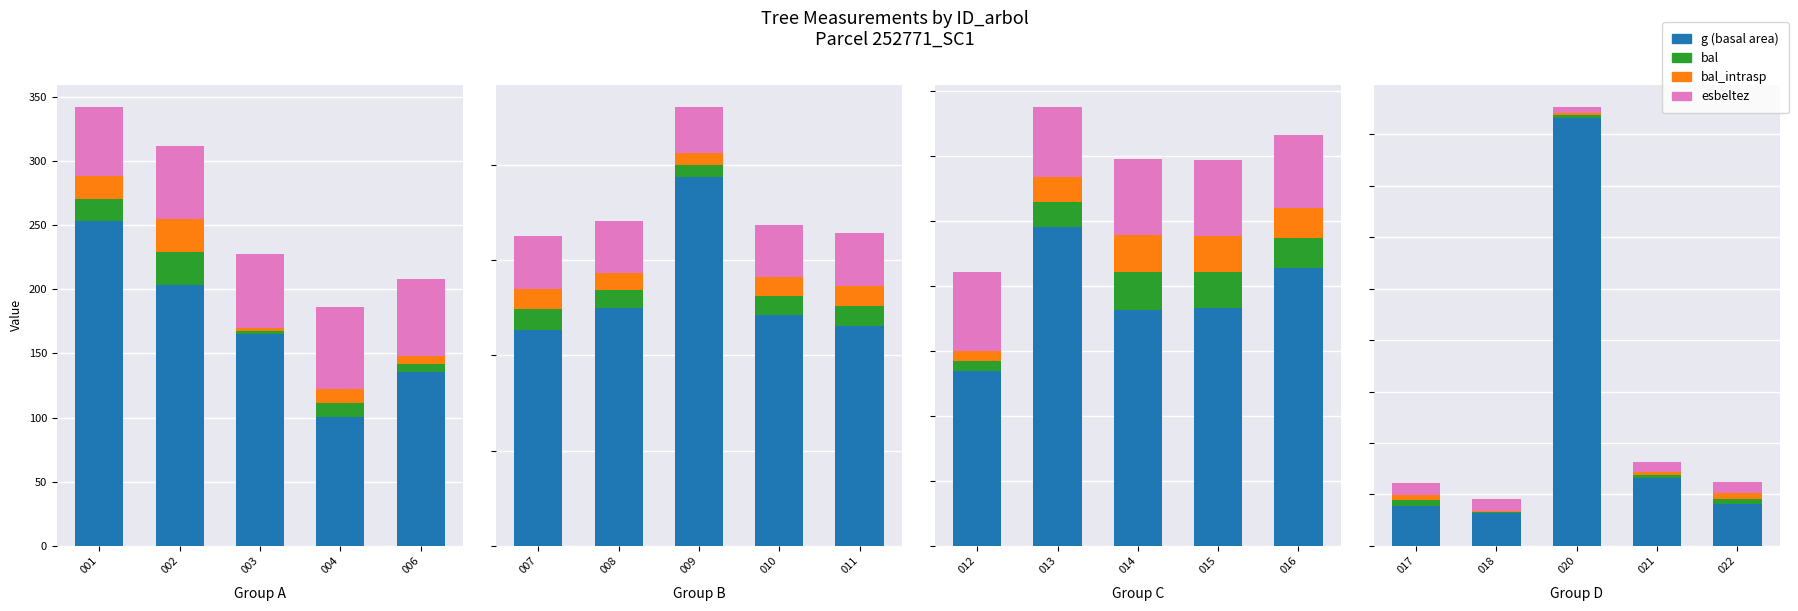

Is the value of g (basal area) at 001 greater than the value of esbeltez at 006?

Yes